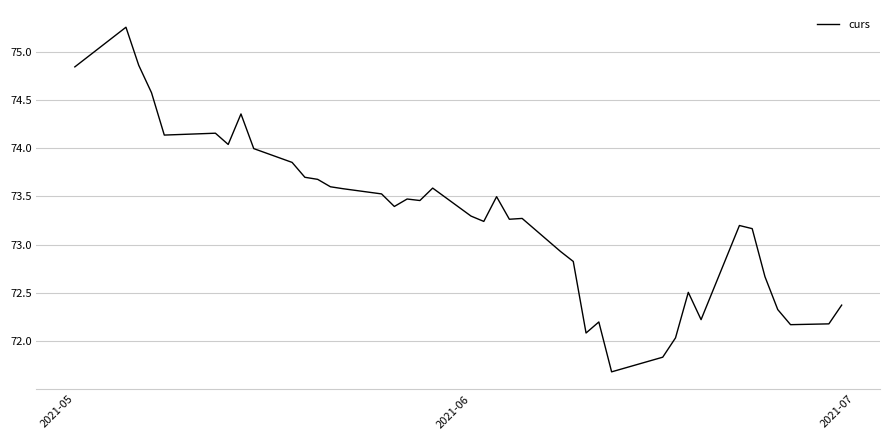

What is the smallest value displayed?

71.7